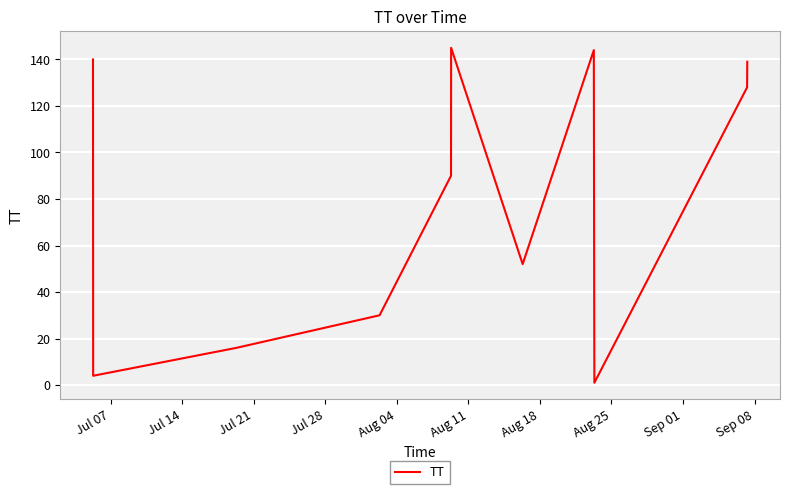

What is the difference between the maximum and minimum values?

144